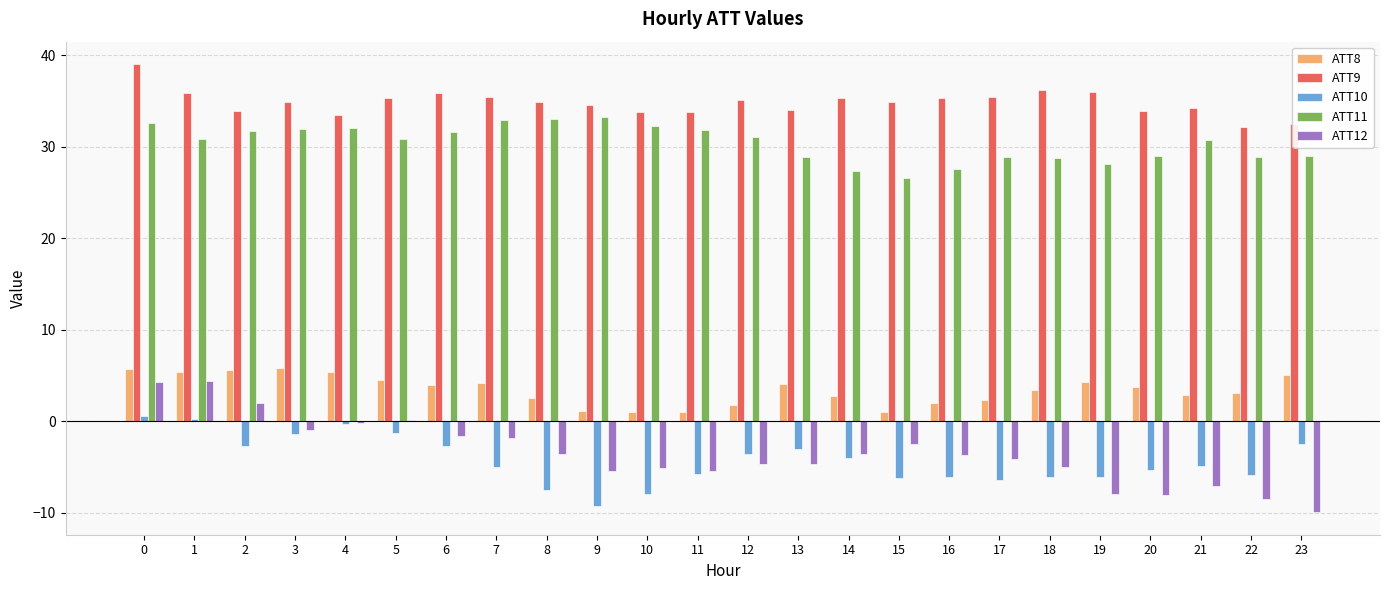

True or false: ATT9 has a value of 33.8 at 10.

True